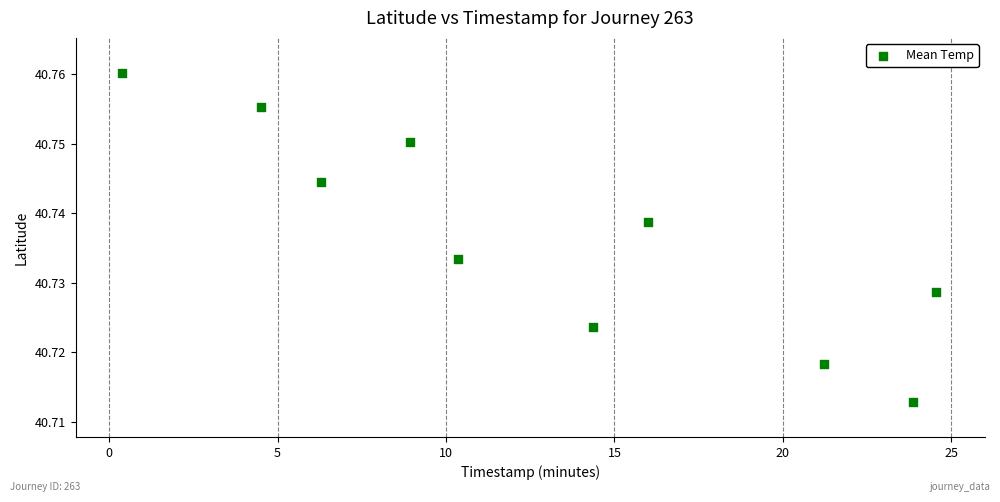

What is the range of X values (max minus min)?

24.2